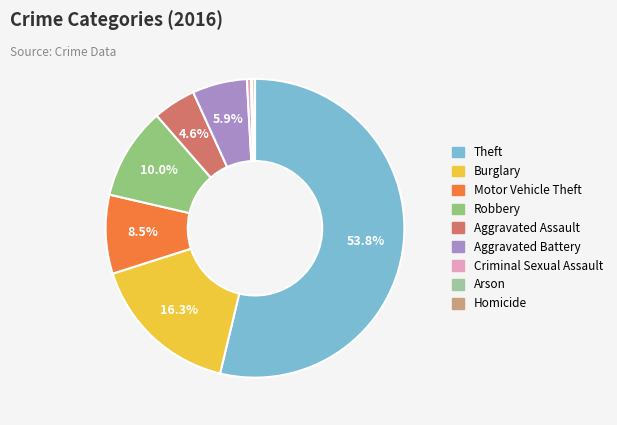

Which has a higher value, Aggravated Assault or Burglary?

Burglary